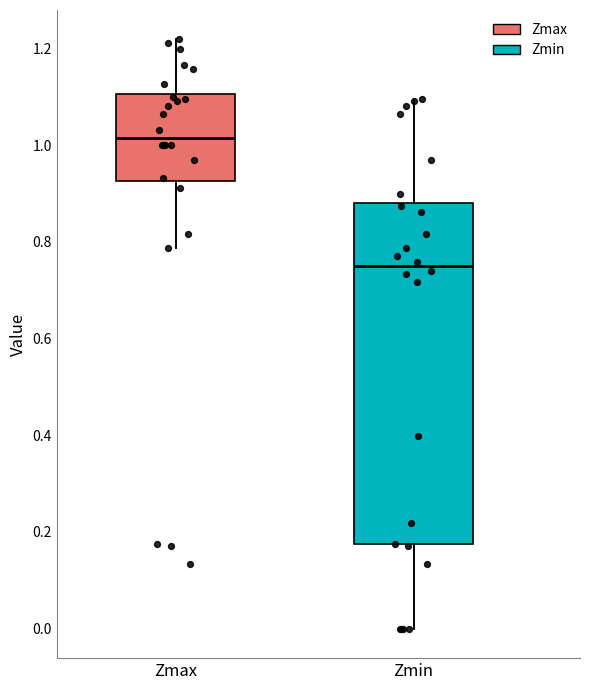

Which box has the lowest median line?

Zmin